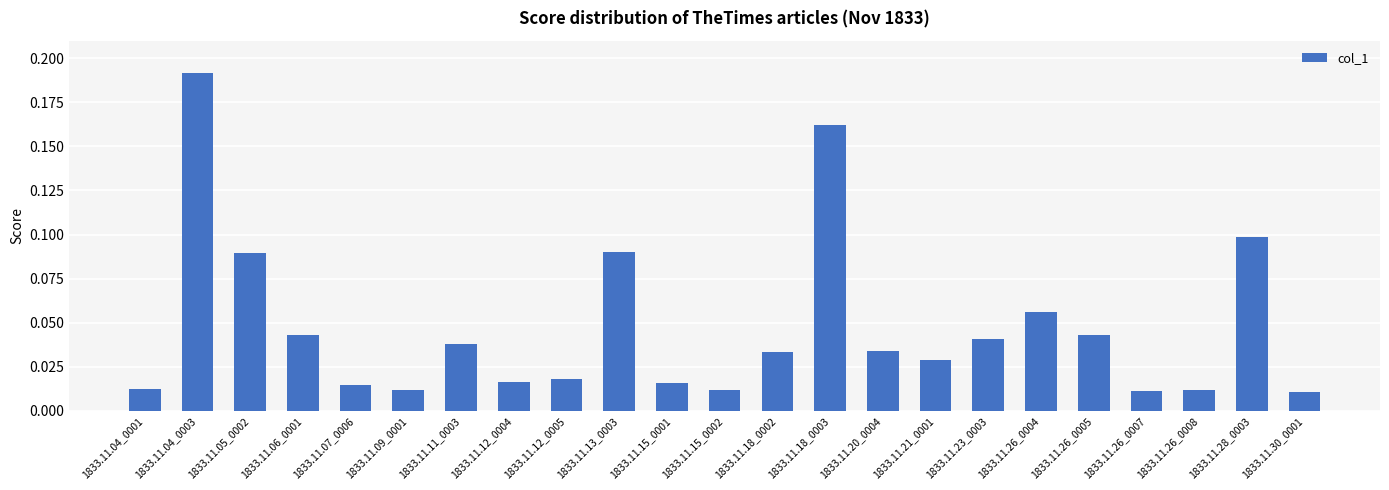

Are the bars horizontal?

No